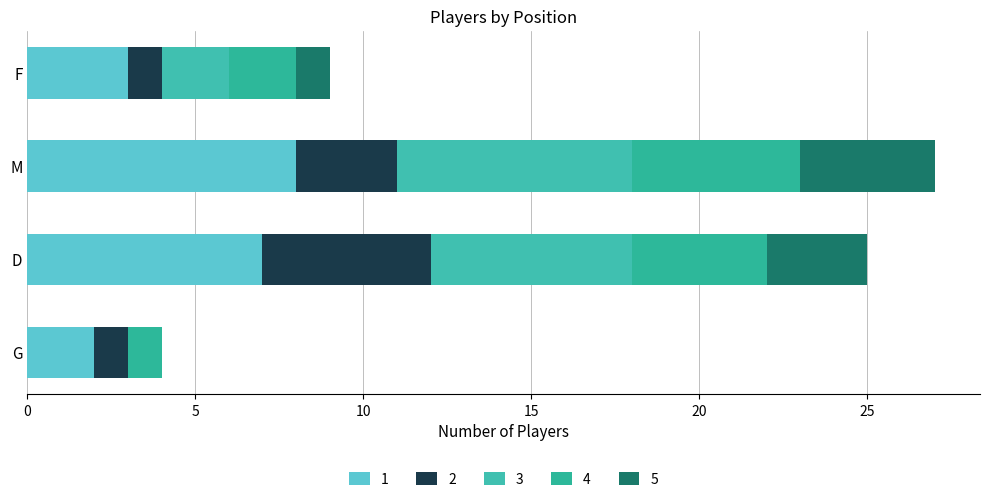

Reading right to left, list all the values displayed in this chart.

1: F=3	M=8	D=7	G=2
2: F=1	M=3	D=5	G=1
3: F=2	M=7	D=6	G=0
4: F=2	M=5	D=4	G=1
5: F=1	M=4	D=3	G=0